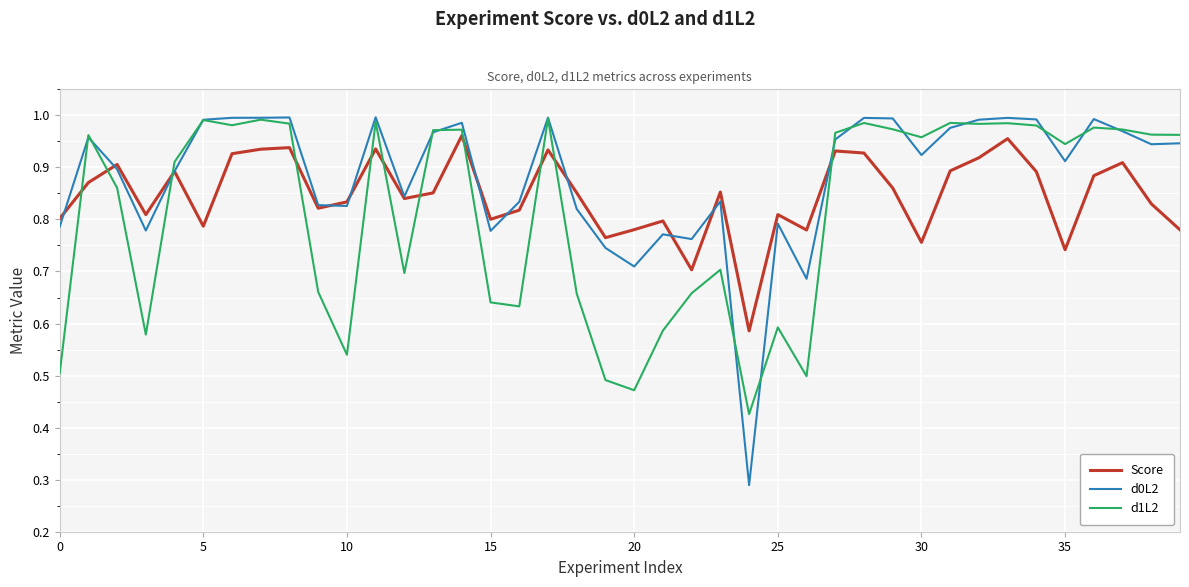

Which series has the largest range (max minus min)?

d0L2